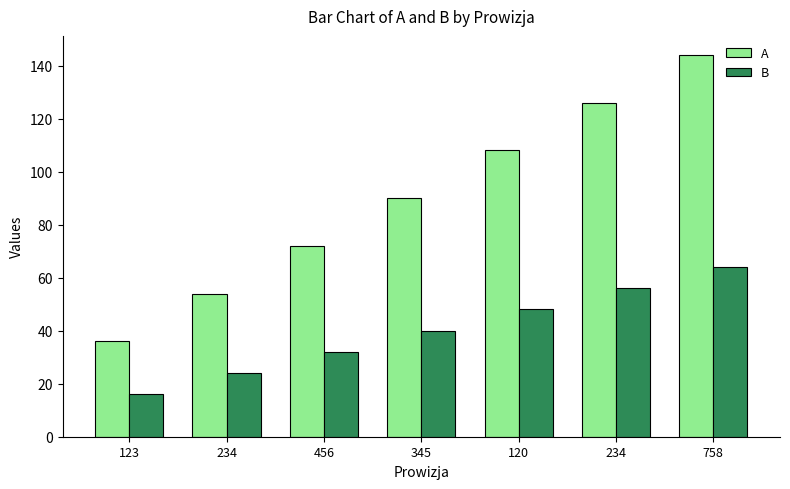

List the labels in order of A value, smallest first.

123, 234, 456, 345, 120, 234, 758